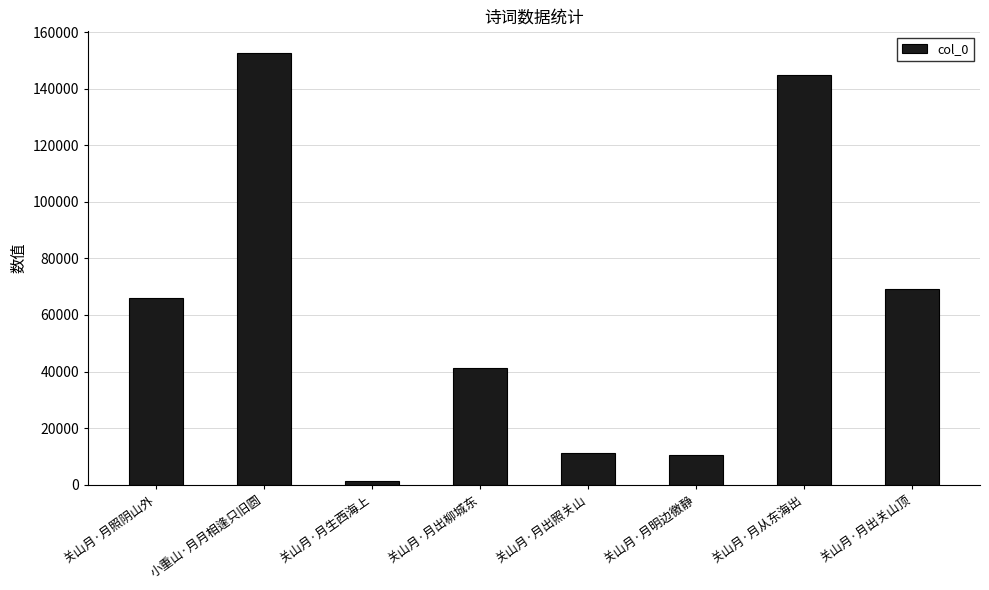

What is the difference between the maximum and minimum values?

151242